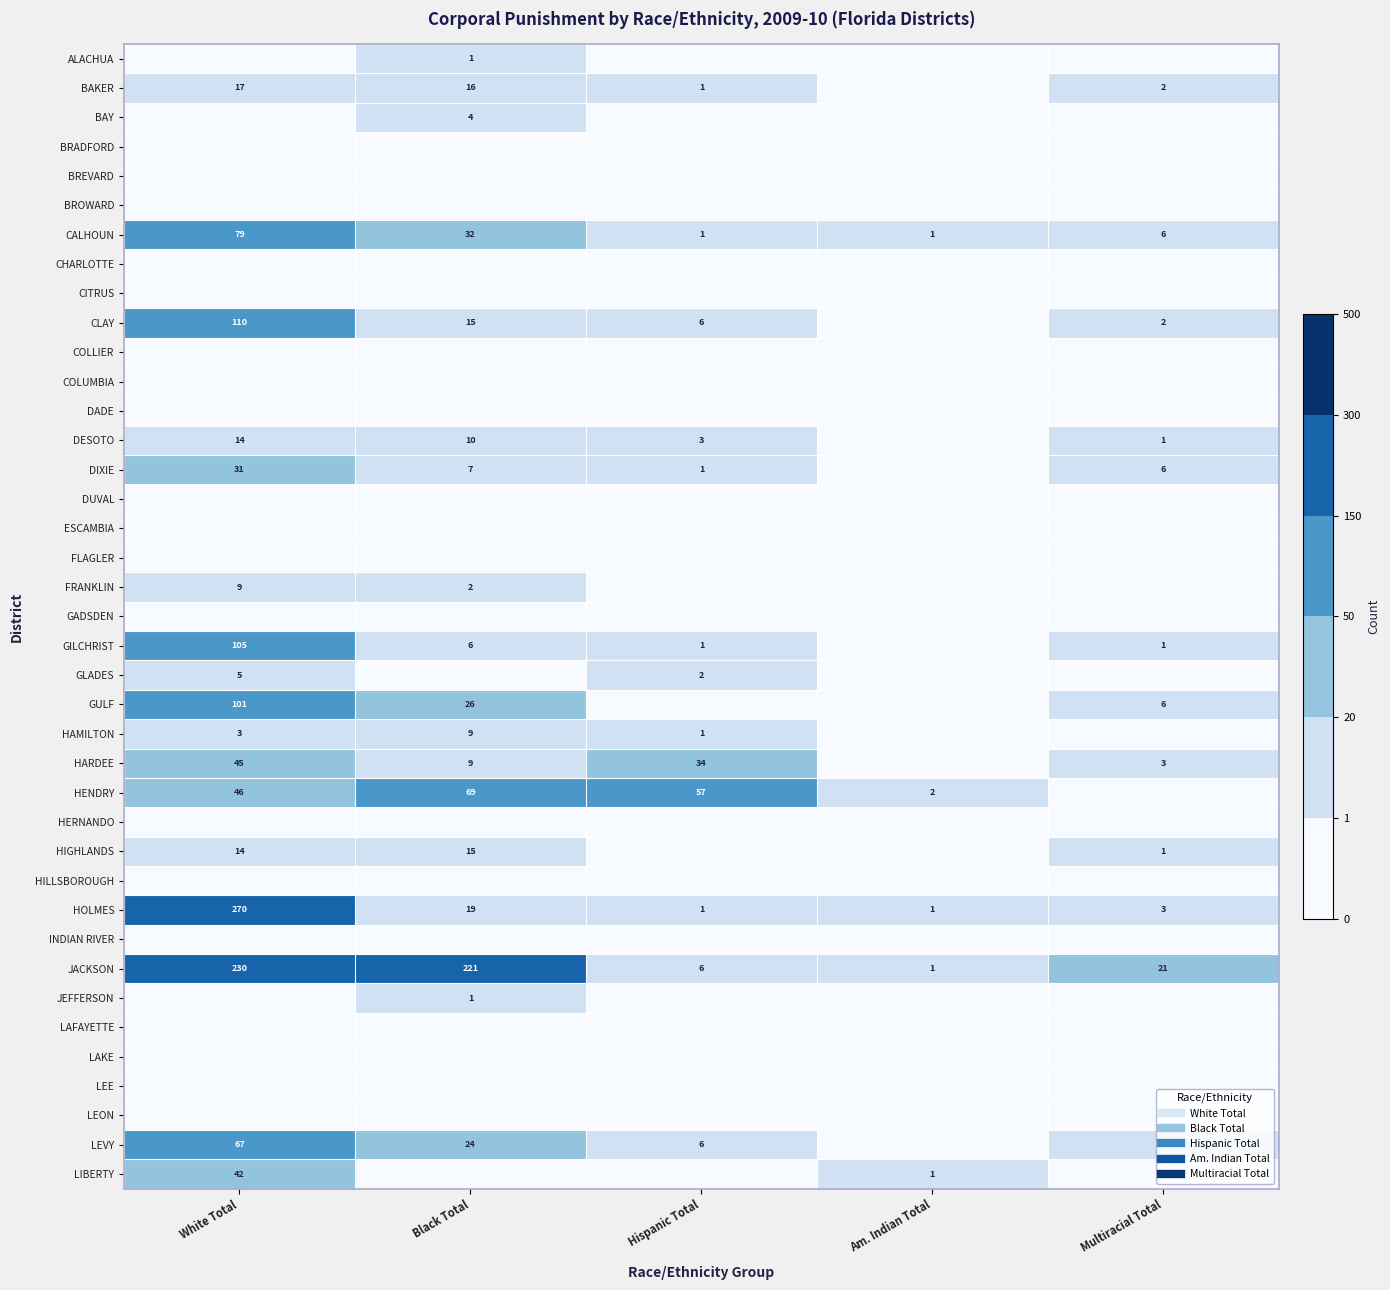

How many data points does each series have?

5